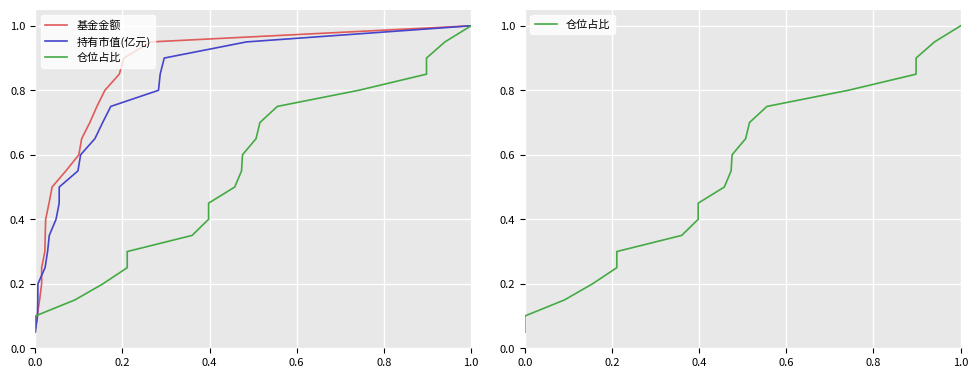

True or false: 持有市值(亿元) and 基金金额 cross at least once.

False